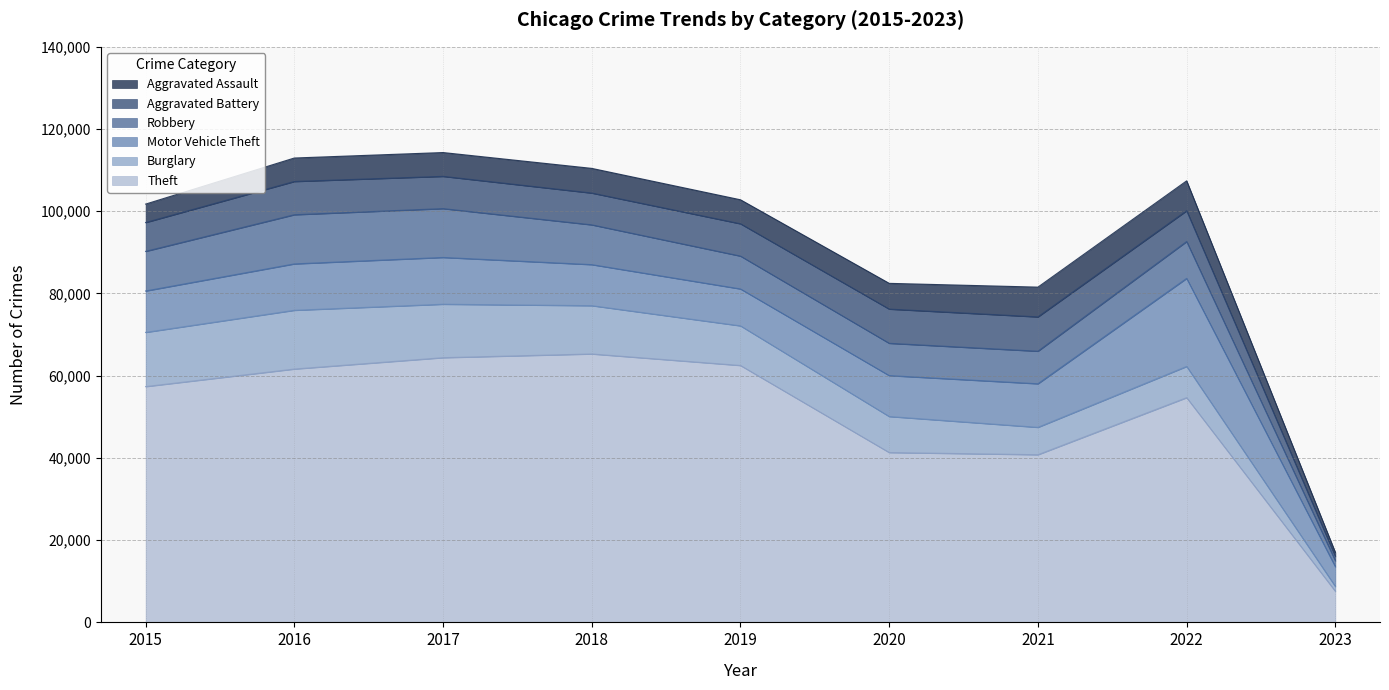

What value does the Theft series have at 2018?

65285